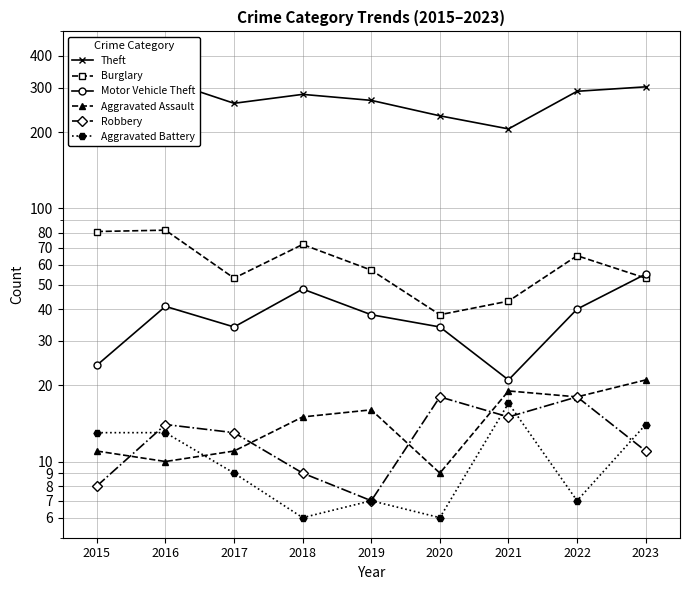

What is the maximum value shown in the chart?

320